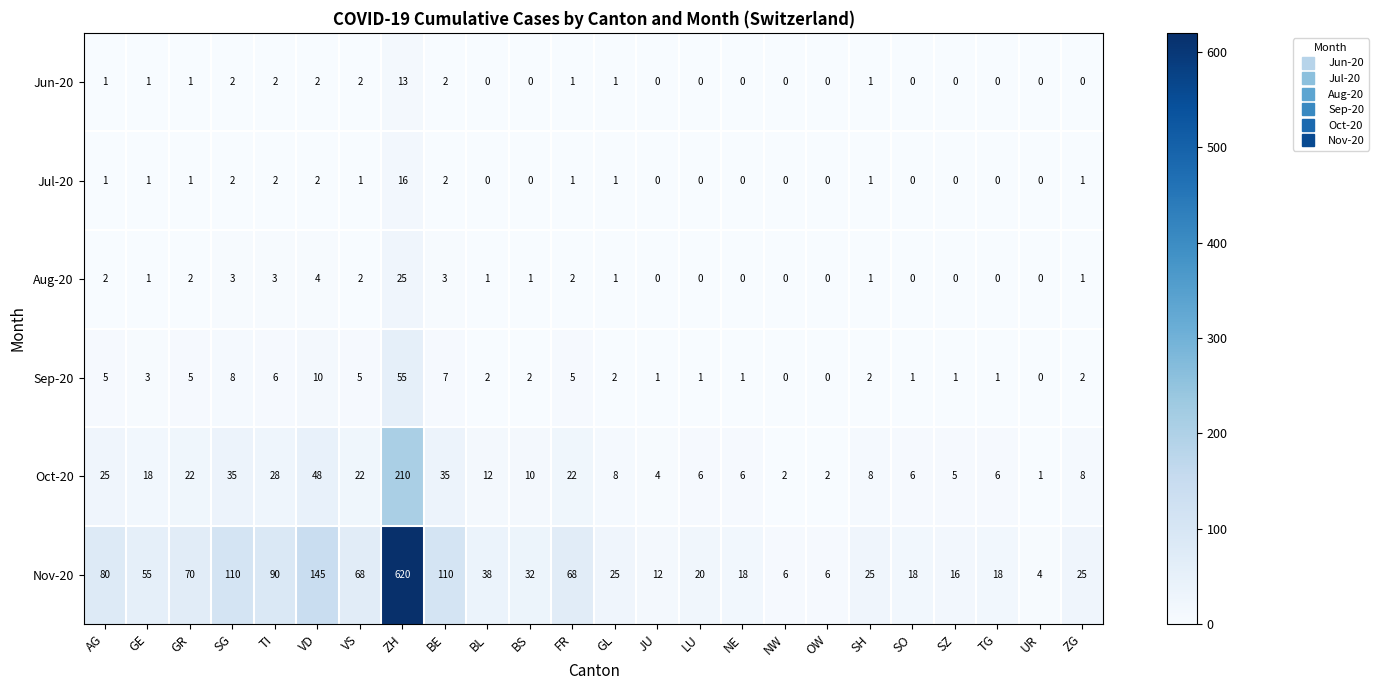

What is the greatest value displayed?

620